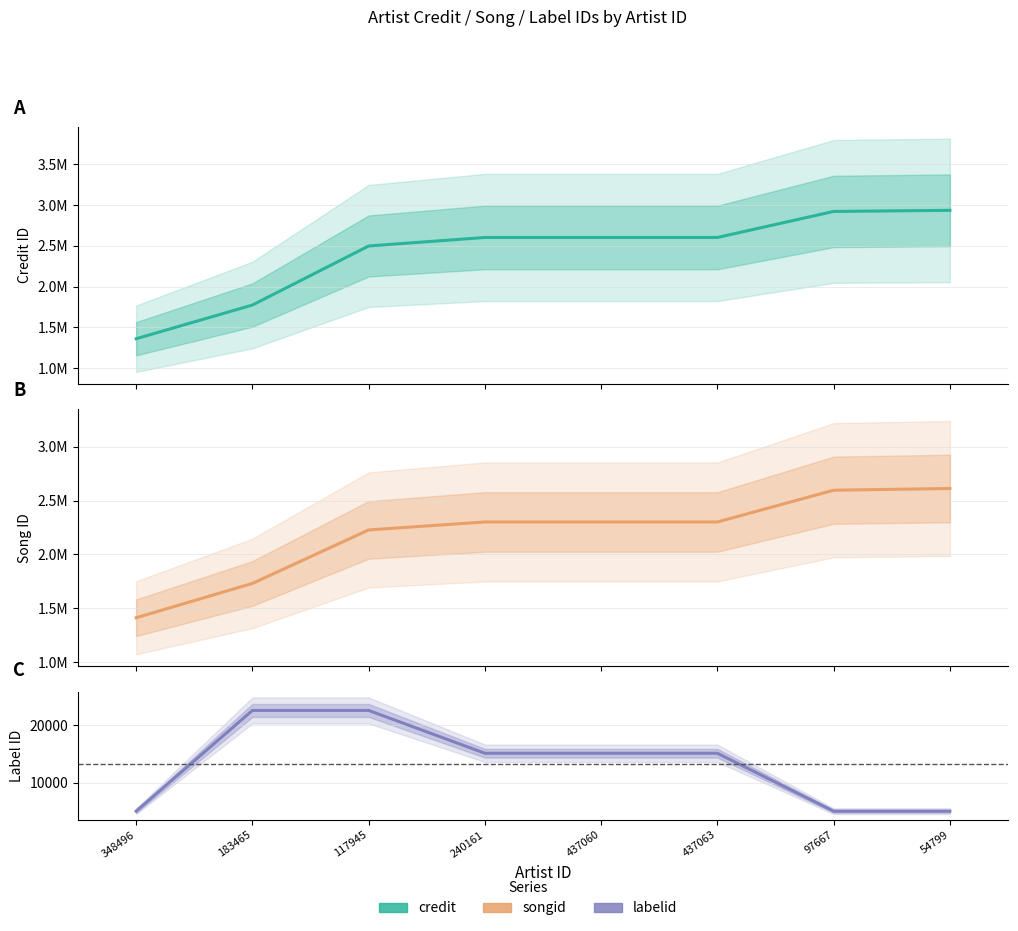

True or false: labelid has a value of 15123 at 240161.

True